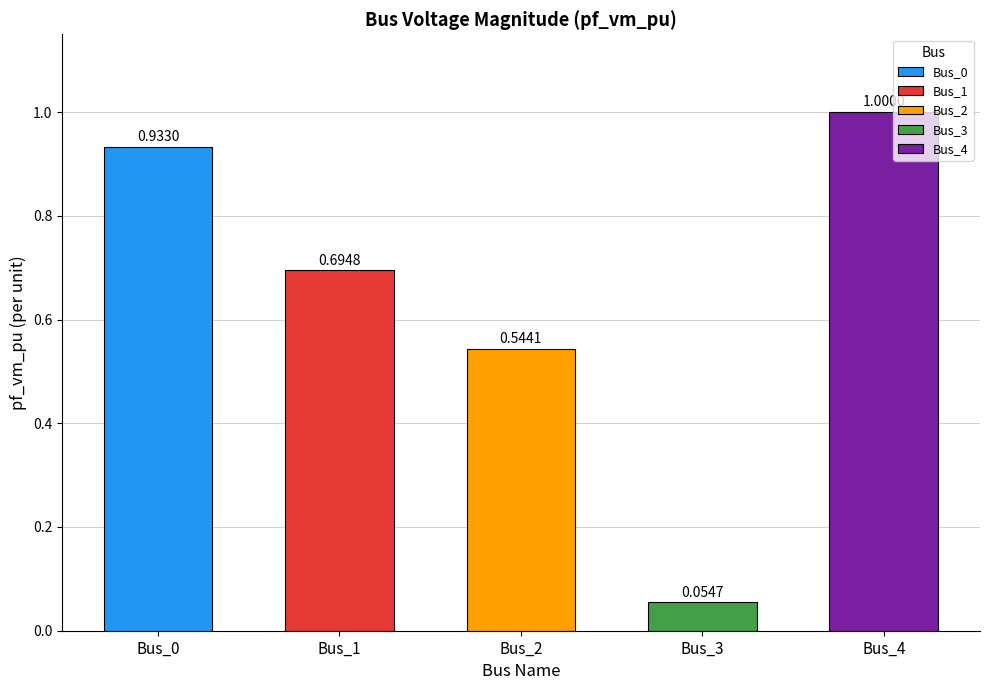

What is the change in value from Bus_1 to Bus_2?

-0.2